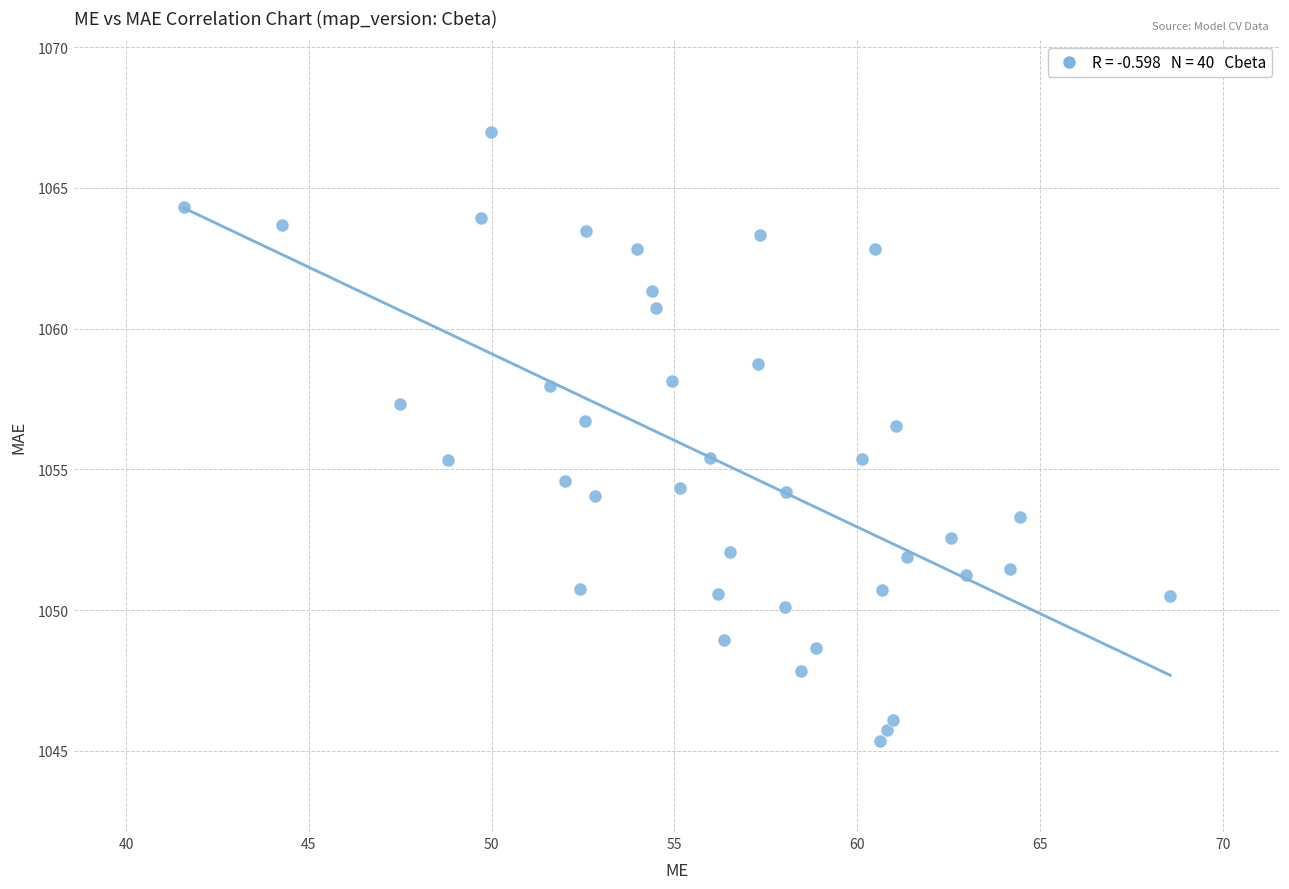

What is the range of Y values (max minus min)?

21.6